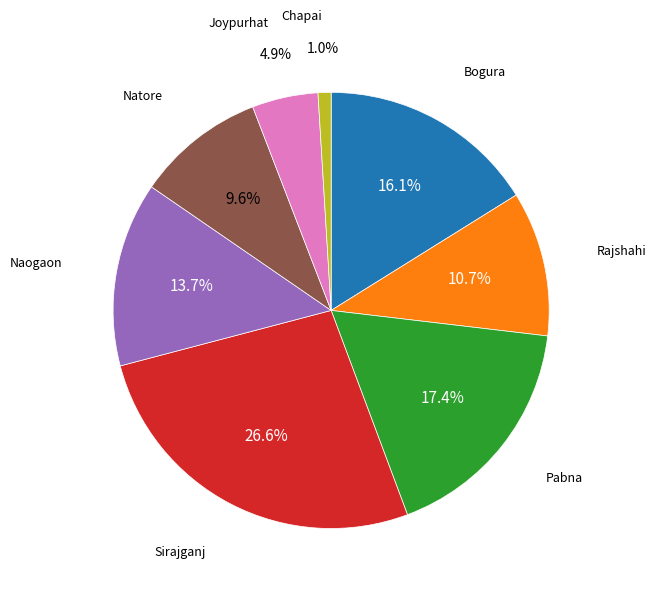

Which slice is the largest?

Sirajganj